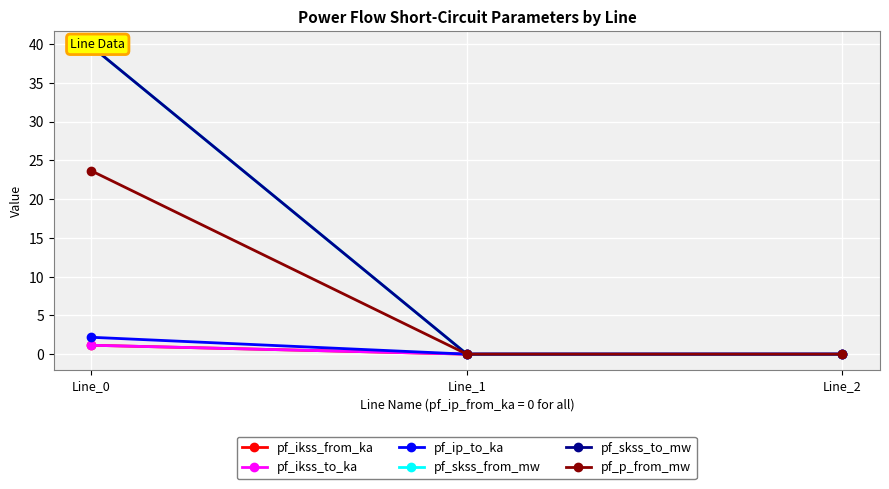

Which series has the largest range (max minus min)?

pf_skss_from_mw